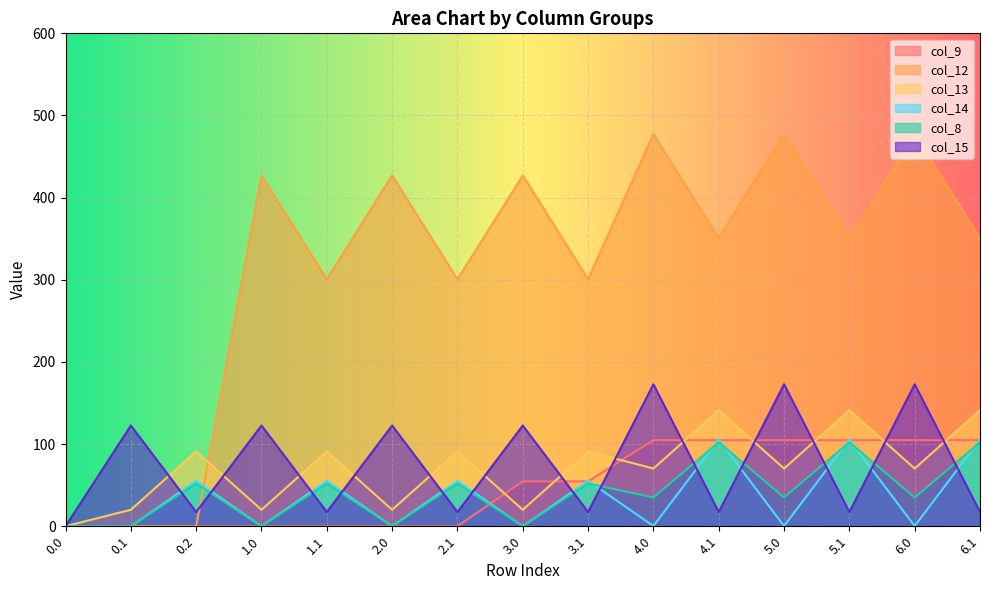

List the labels in order of col_13 value, smallest first.

0.0, 2.0, 3.0, 0.1, 1.0, 4.0, 5.0, 6.0, 0.2, 1.1, 2.1, 3.1, 4.1, 5.1, 6.1